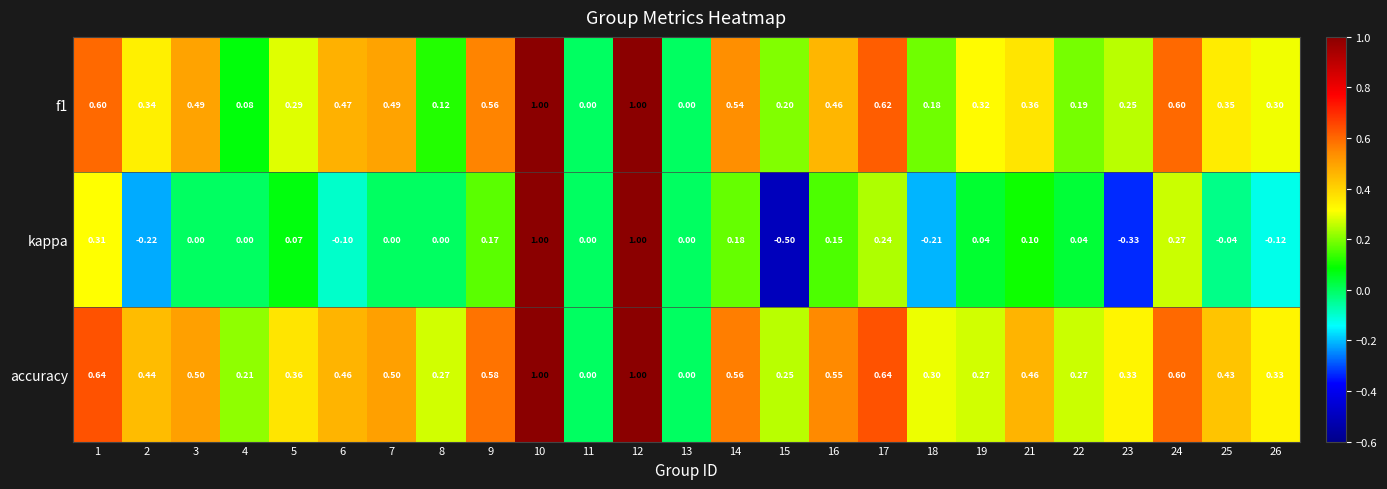

Rank the series at 3 from lowest to highest value.

kappa, f1, accuracy